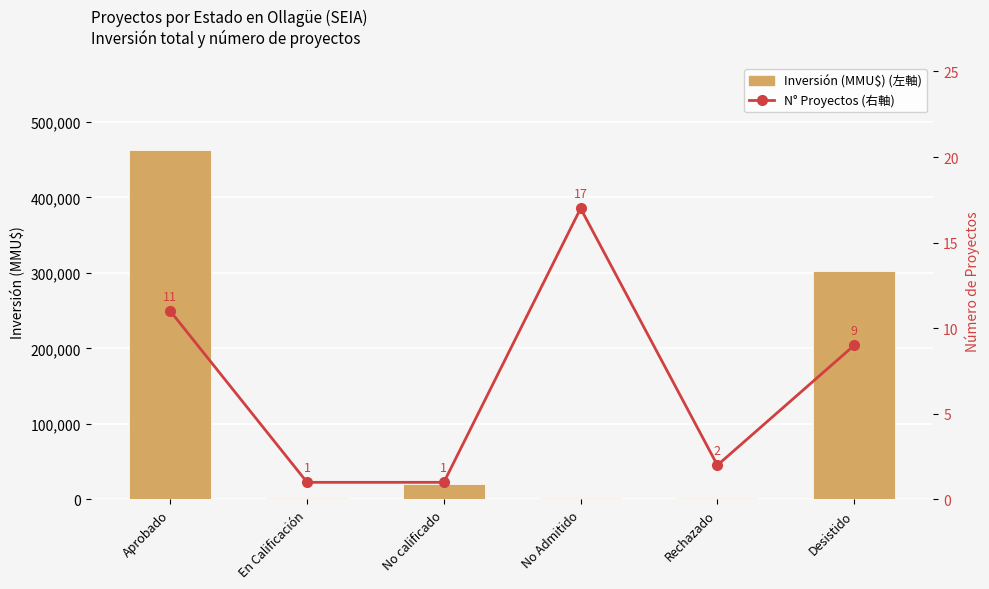

Rank the series by their average value, from highest to lowest.

Inversión (MMU$) (左軸), Número de Proyectos (右軸)